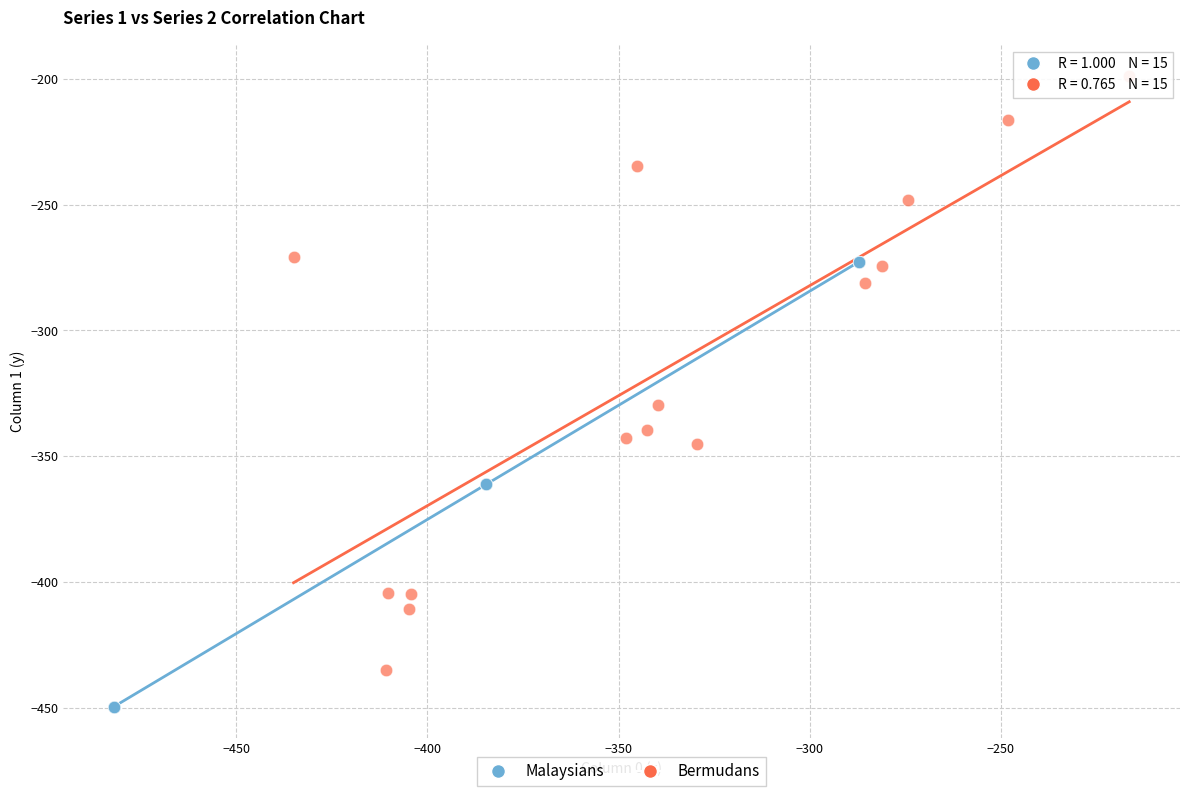

Which series reaches the minimum Y coordinate?

Malaysians